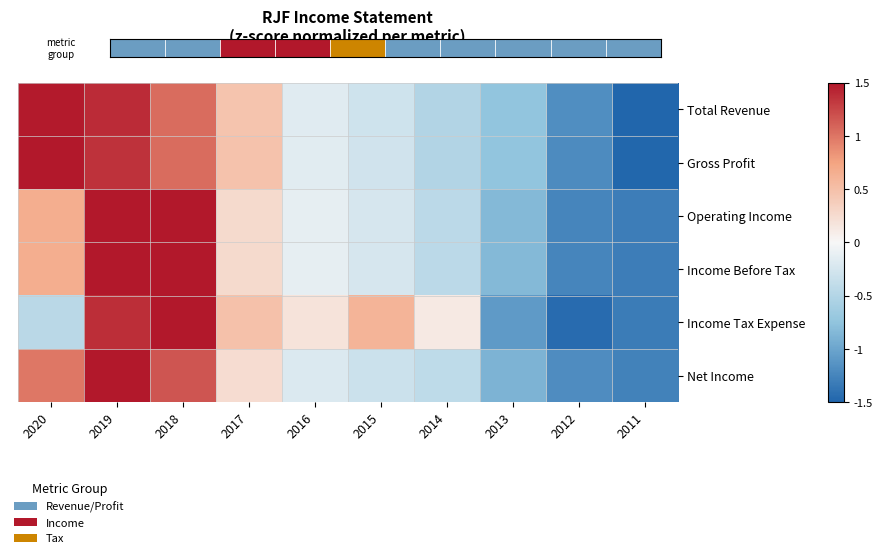

How many values in the Income Tax Expense series are below 0?

4